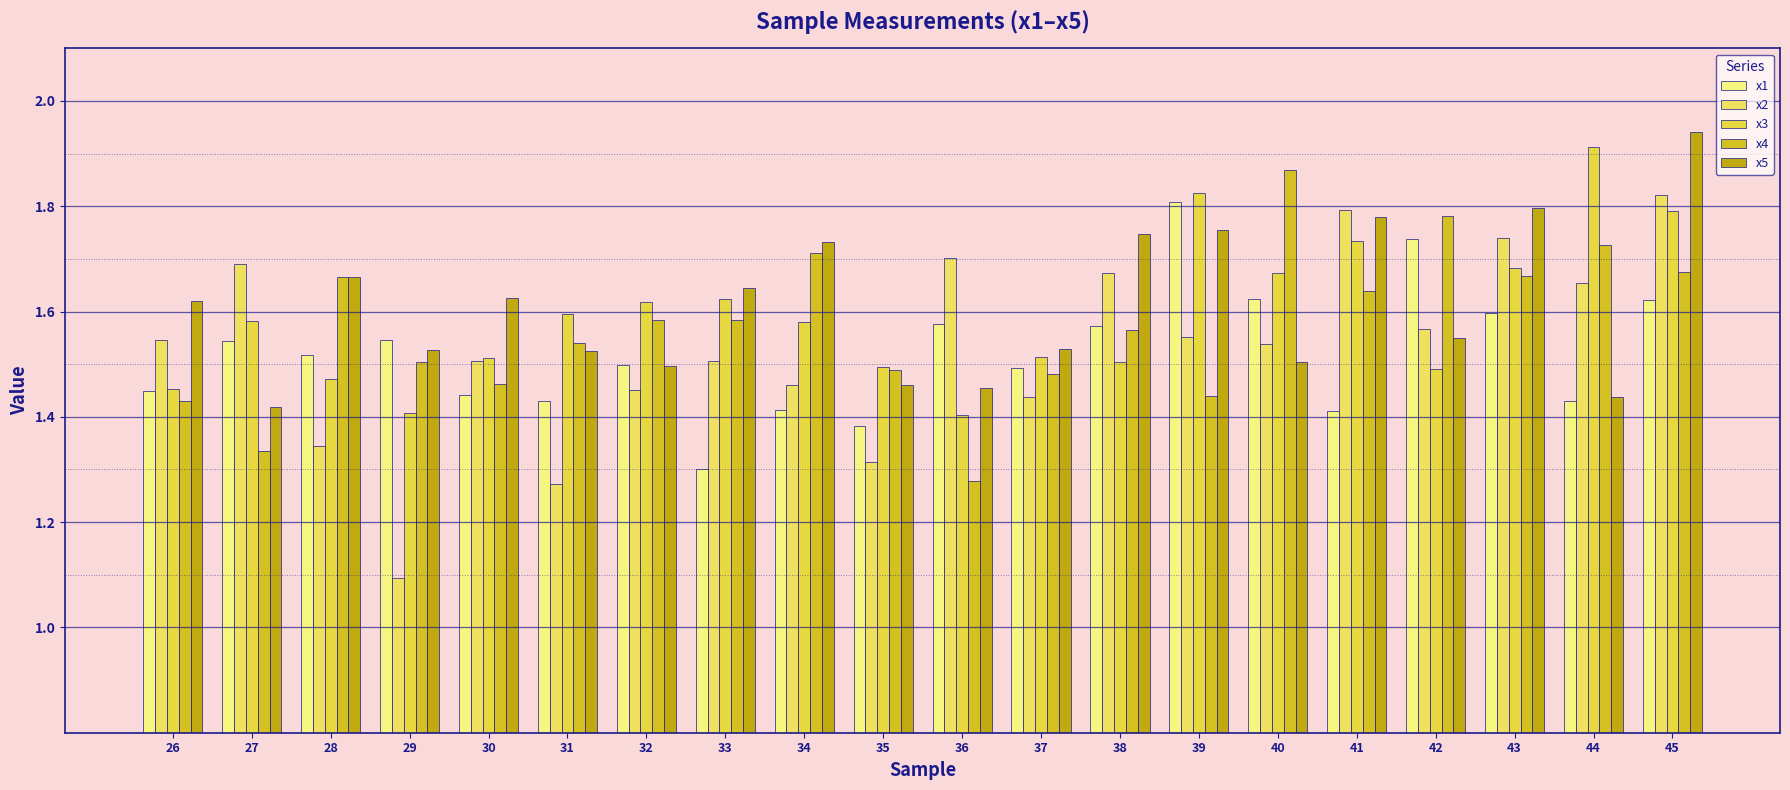

How many series are shown in this chart?

5